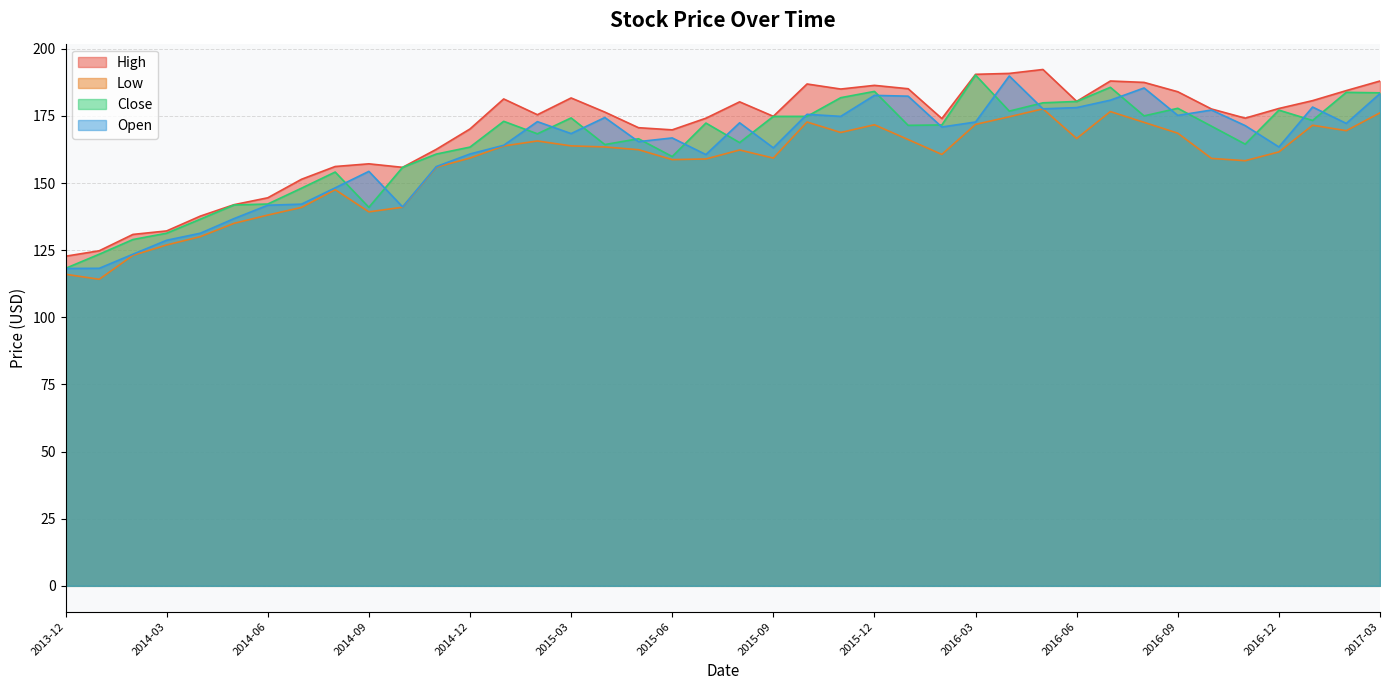

What is the value of the High point at the 12th from the left?

162.6